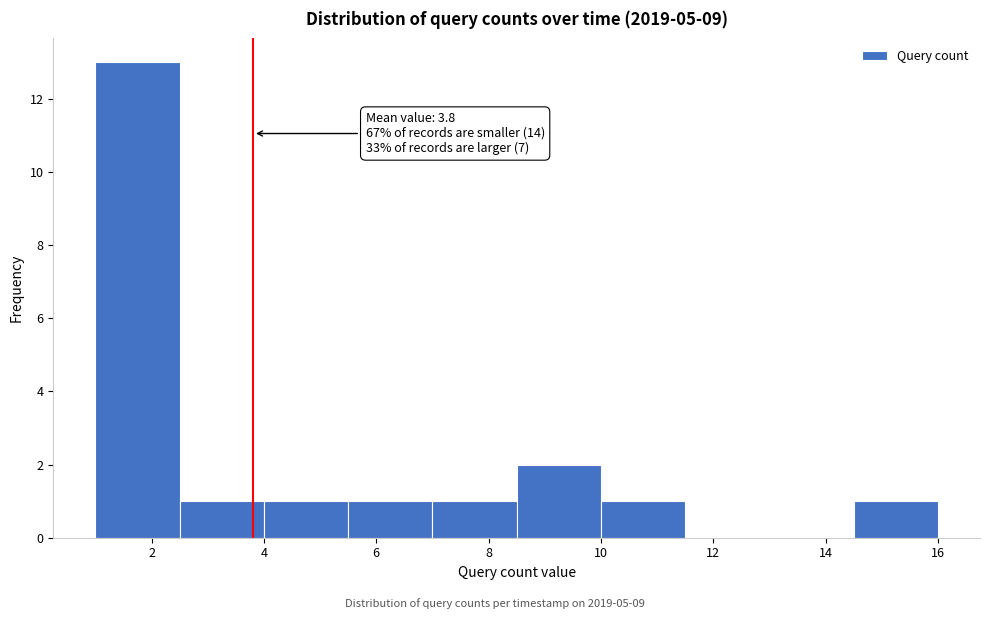

Which range on the x-axis has the tallest bar?

1.0 to 2.5